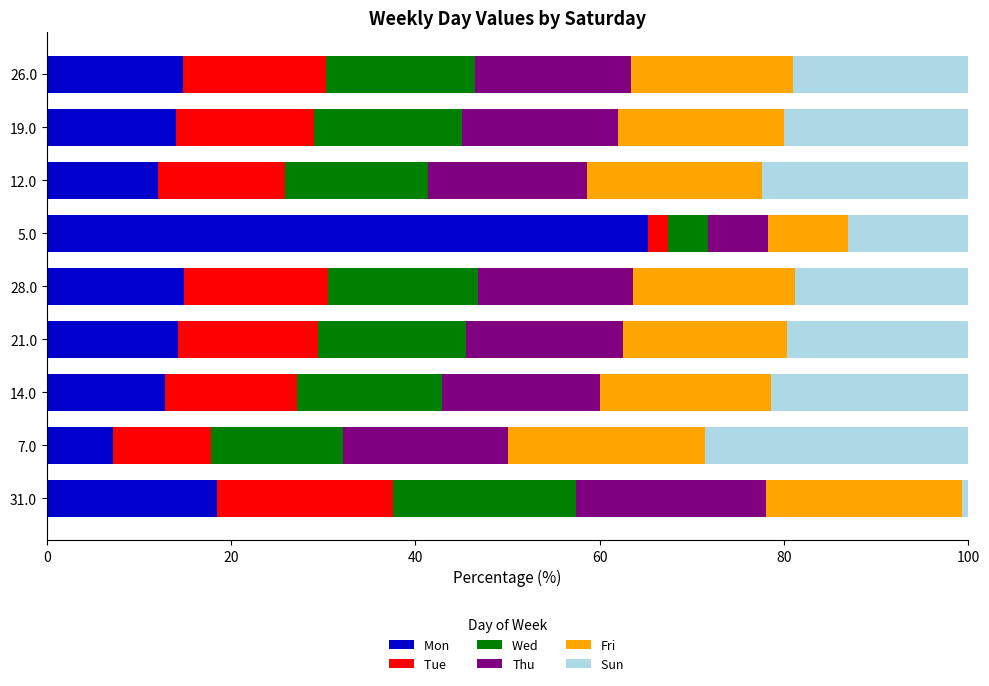

How many distinct data groups are displayed?

6